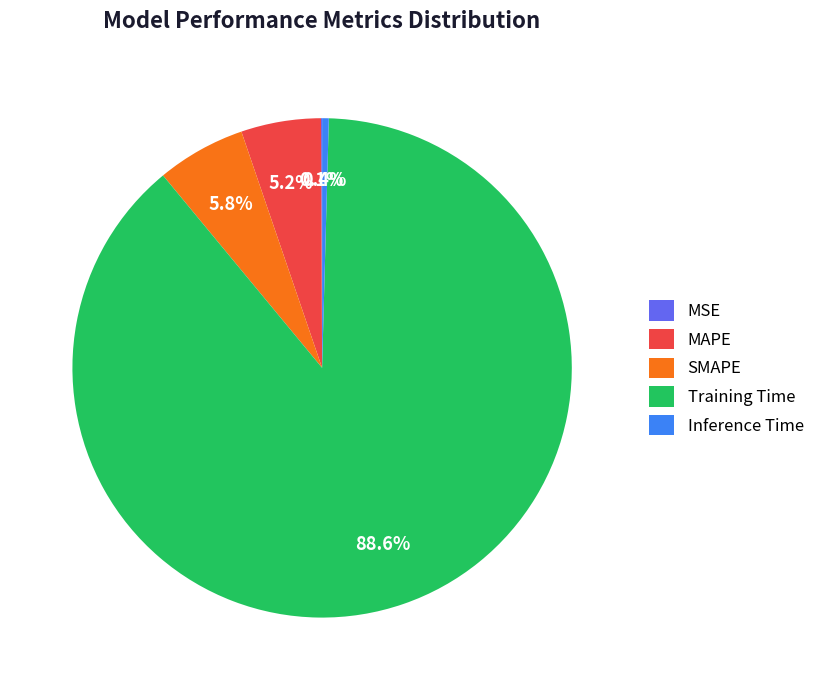

Is the sum of MAPE and Inference Time greater than half?

No